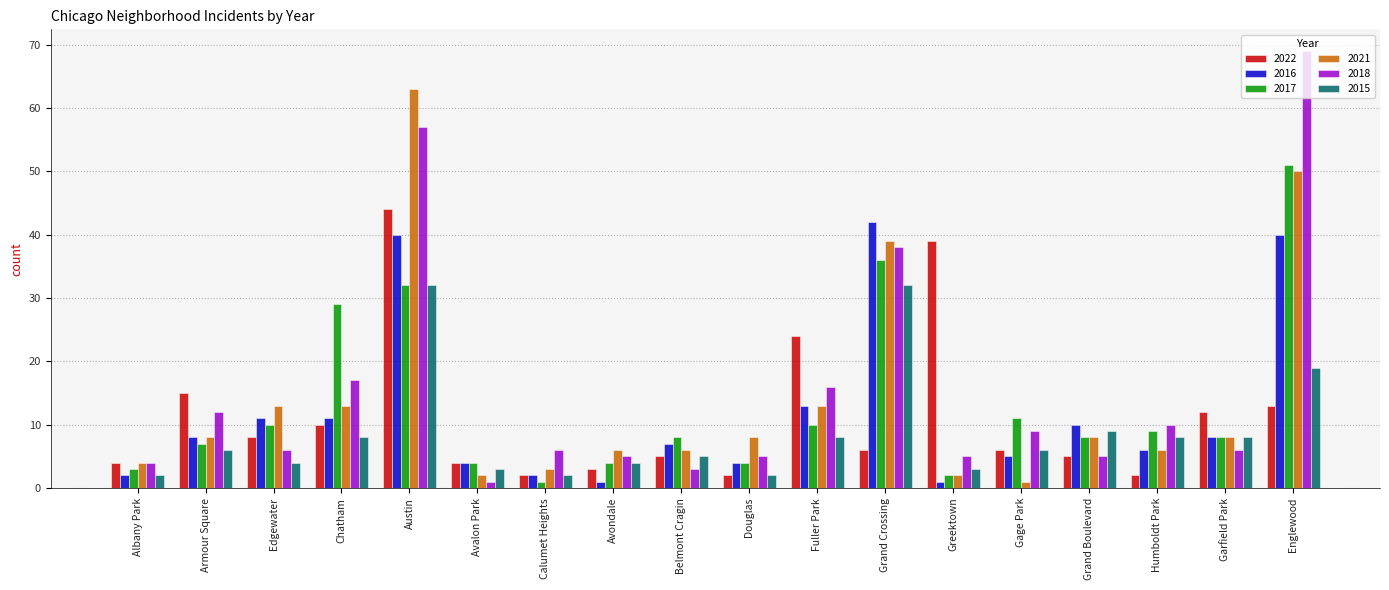

Which series has the largest range (max minus min)?

2018